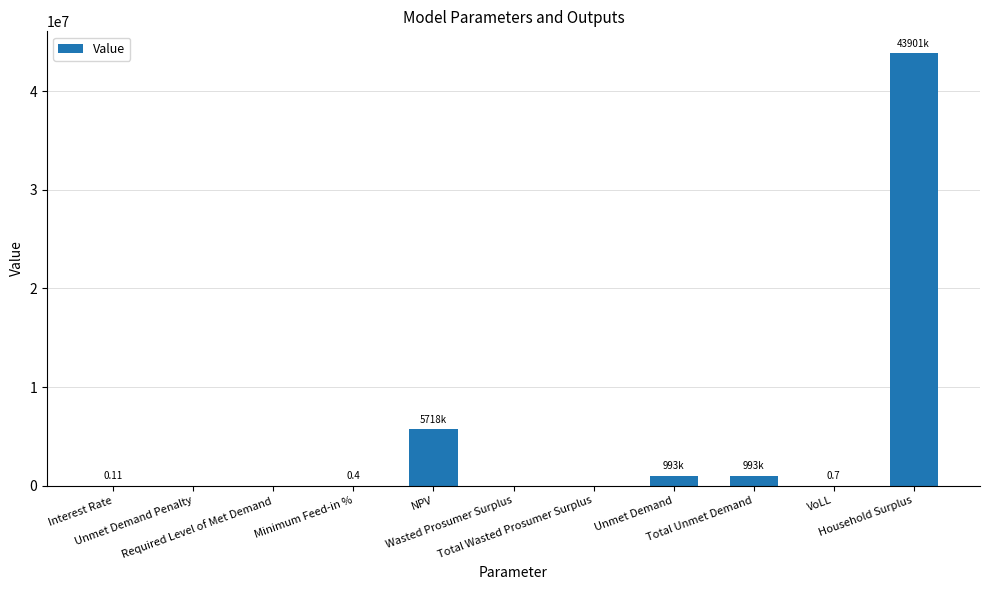

How many series are shown in this chart?

1